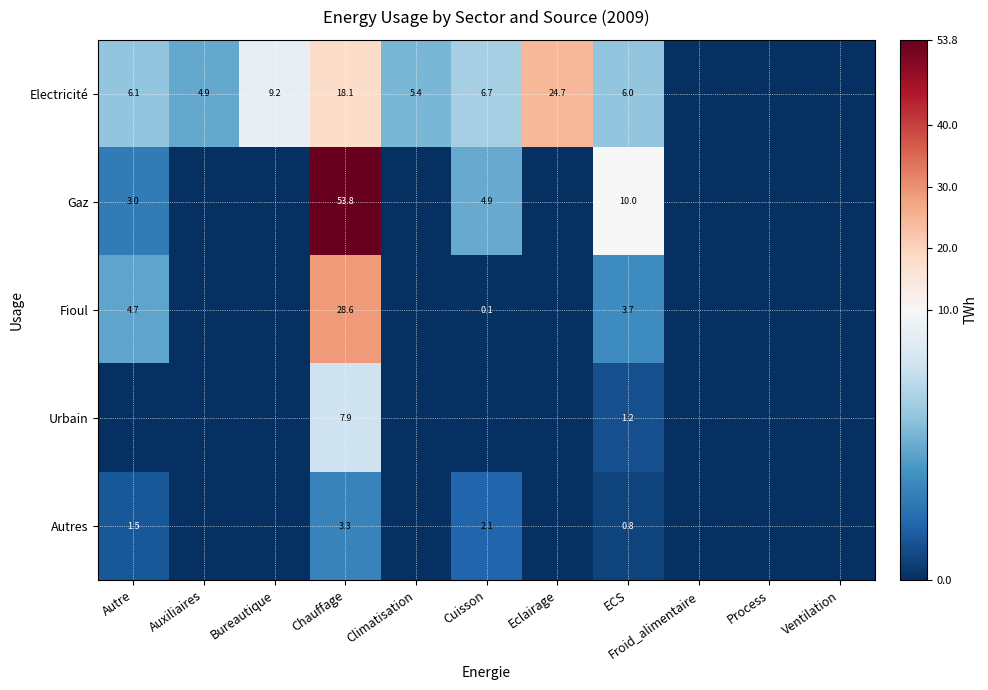

What is the spread (max minus min) of values at ECS?

9.2